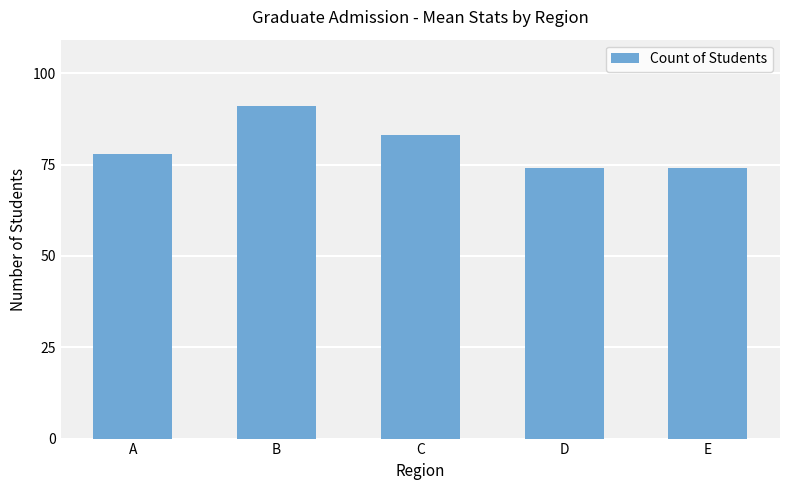

What is the change in value from C to E?

-9